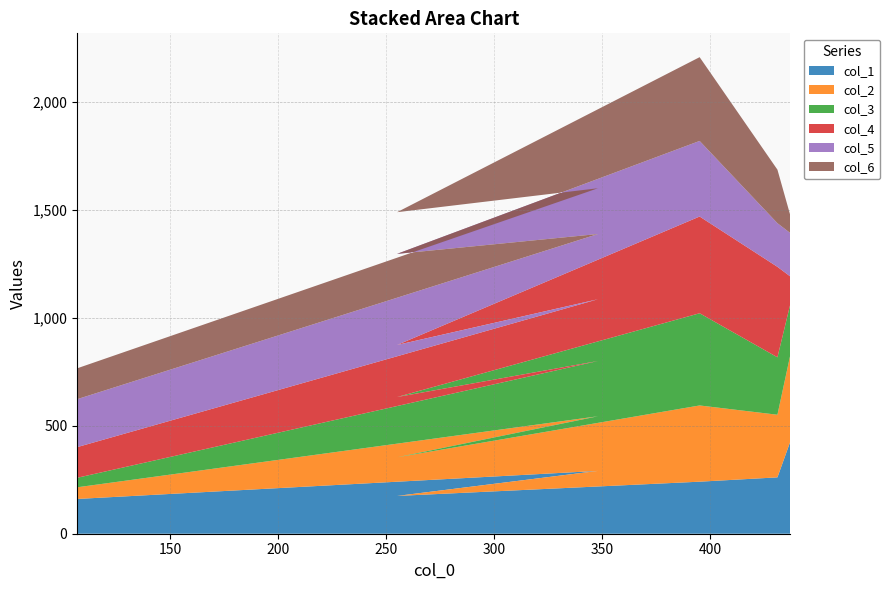

Reading left to right, what are all the values shown in this chart?

col_1: 161	291	175	241	261	428
col_2: 54	253	179	353	290	402
col_3: 44	256	279	427	266	235
col_4: 142	286	241	448	419	126
col_5: 222	302	422	350	202	201
col_6: 143	212	193	388	248	81